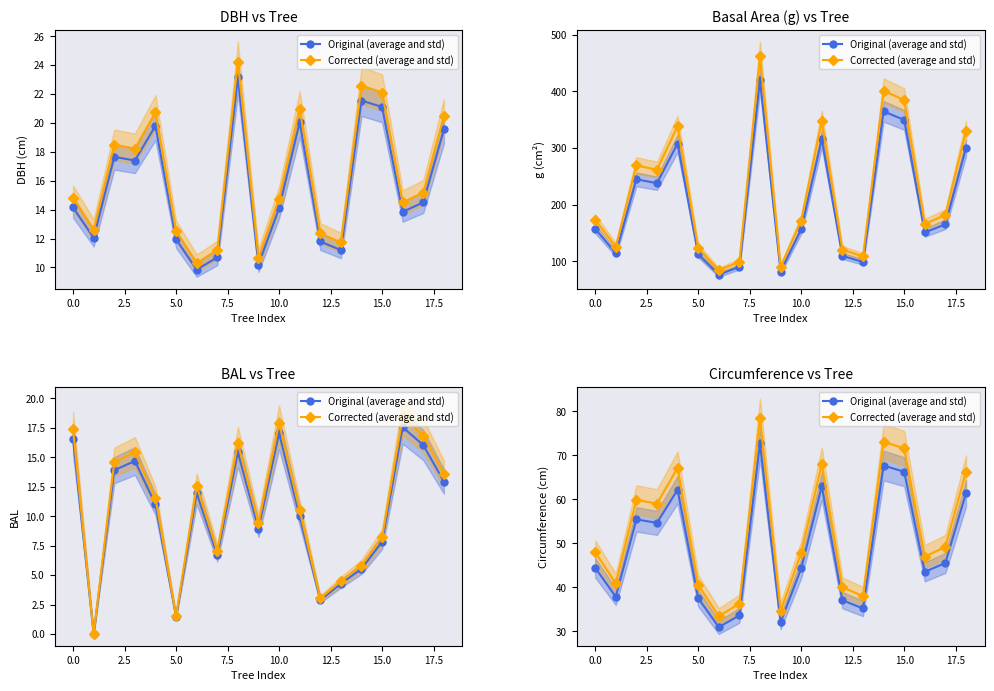

True or false: Original (average and std) has a value of 8.3 at 15.0.

False